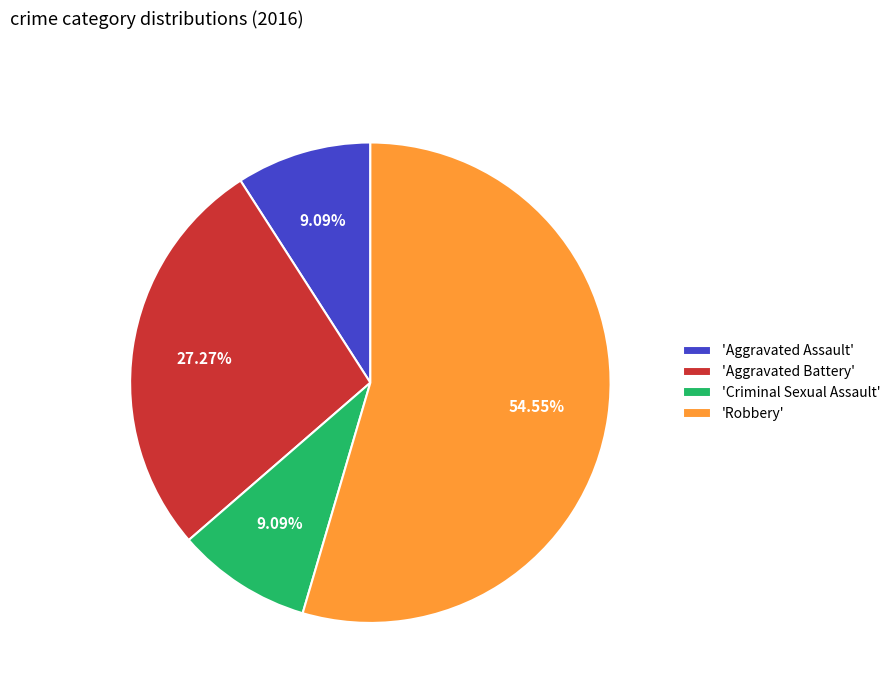

Is there any slice that represents more than half of the pie?

Yes